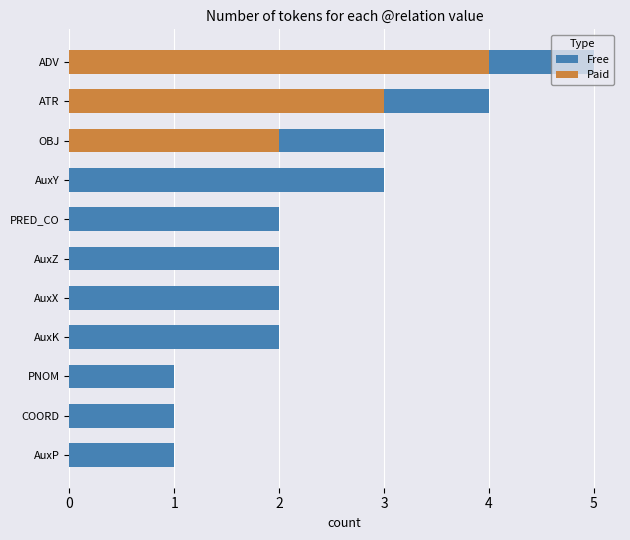

What is the lowest value of the Free series?

1